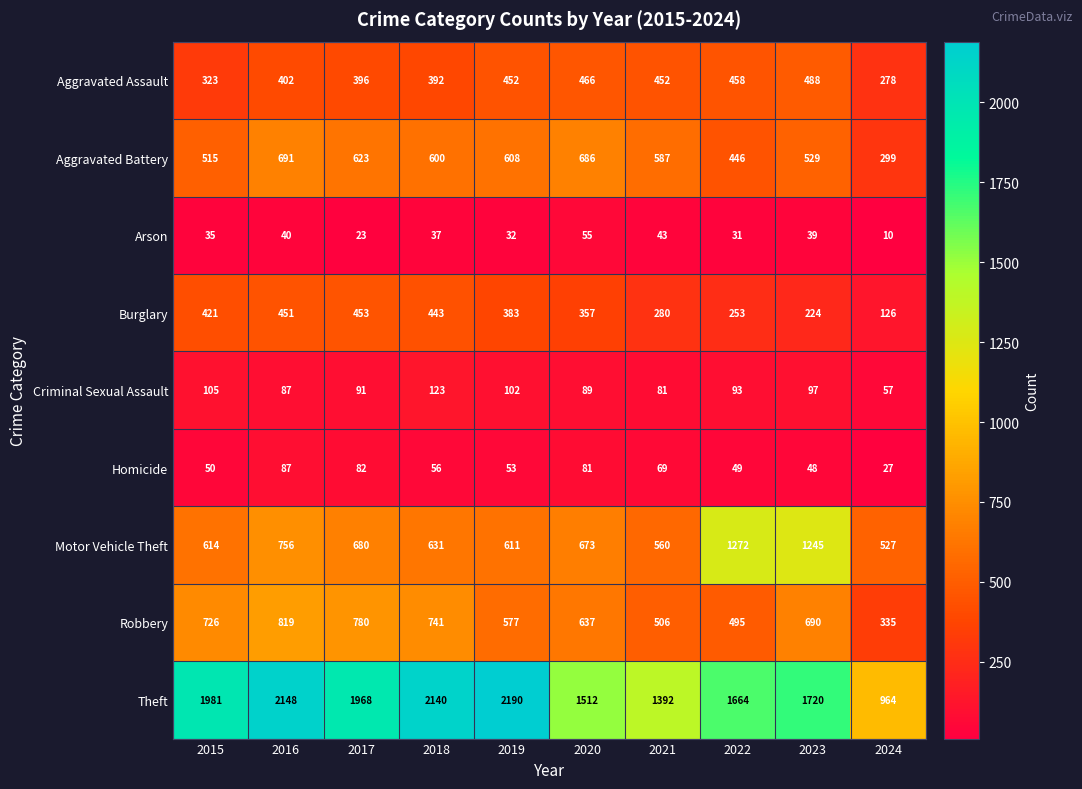

How many series are shown in this chart?

9